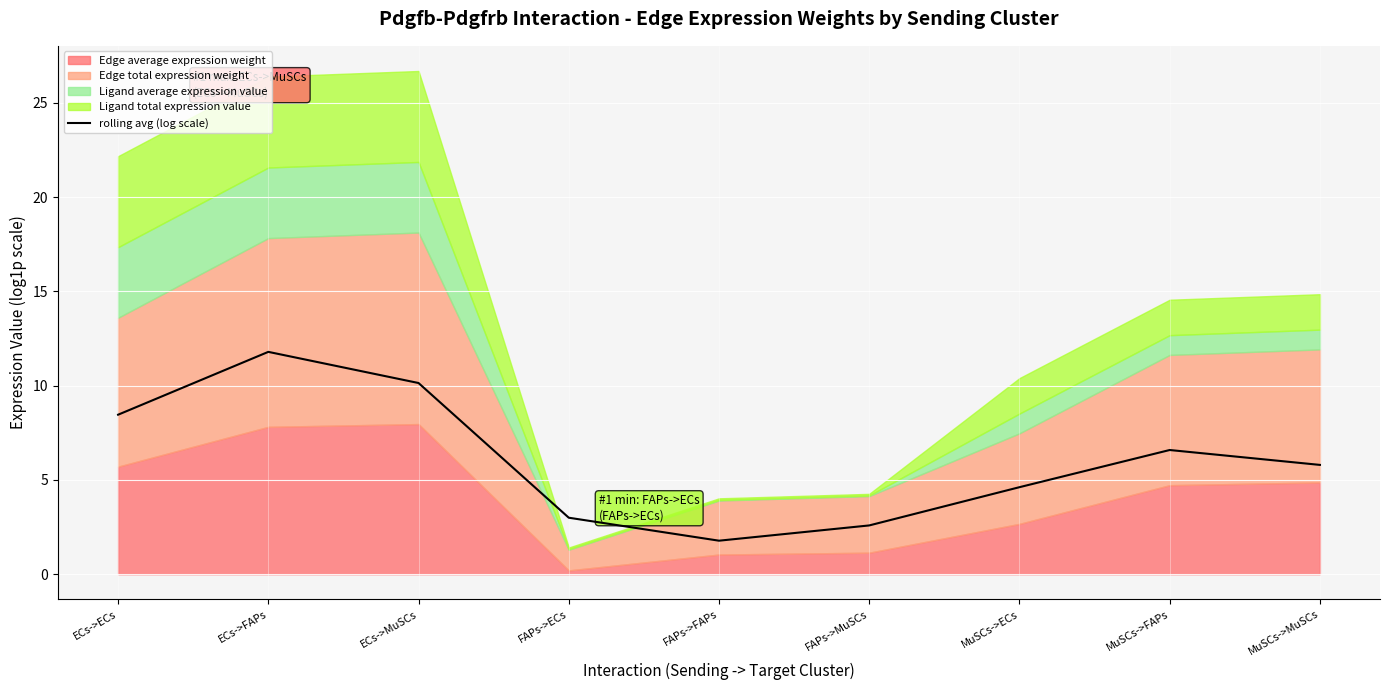

How many interior local peaks (higher than both neighbors) does the data have?

2